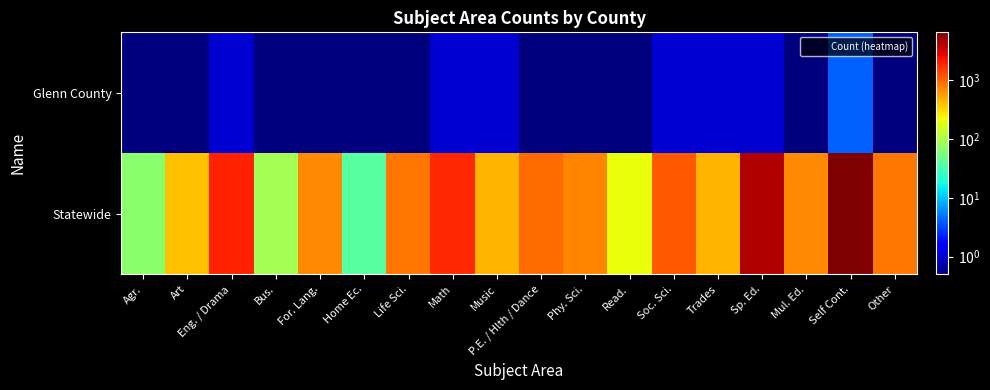

Which label corresponds to the smallest value in the chart?

Agr.